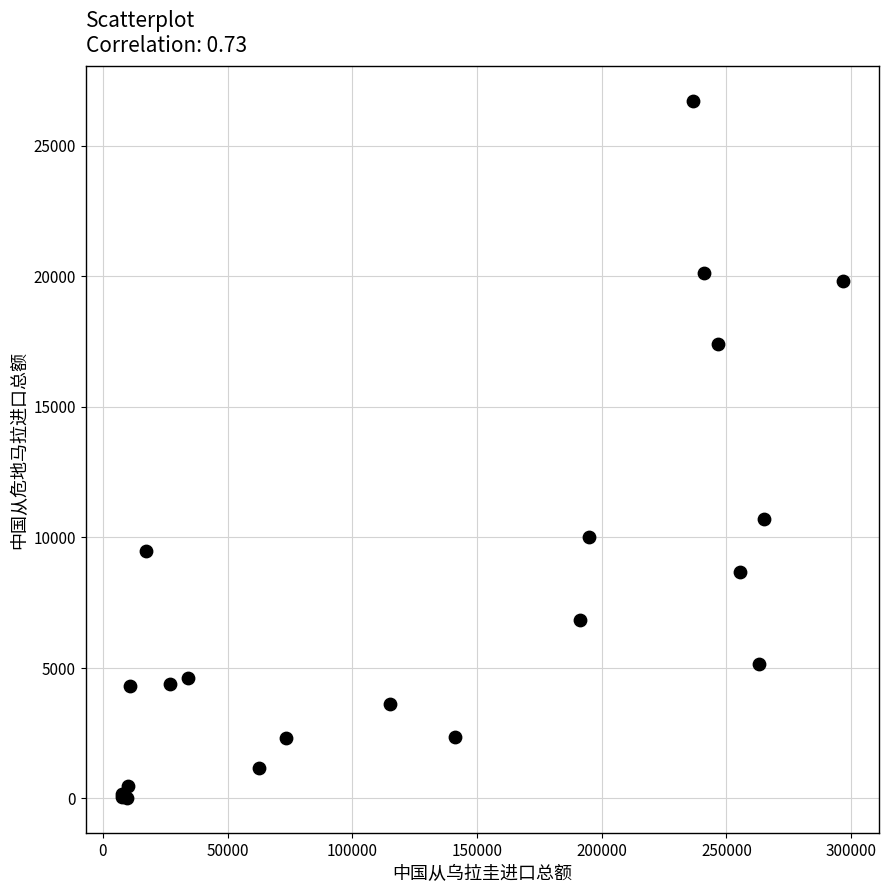

What Y value in the scatter plot is closest to 13365?

10684.1